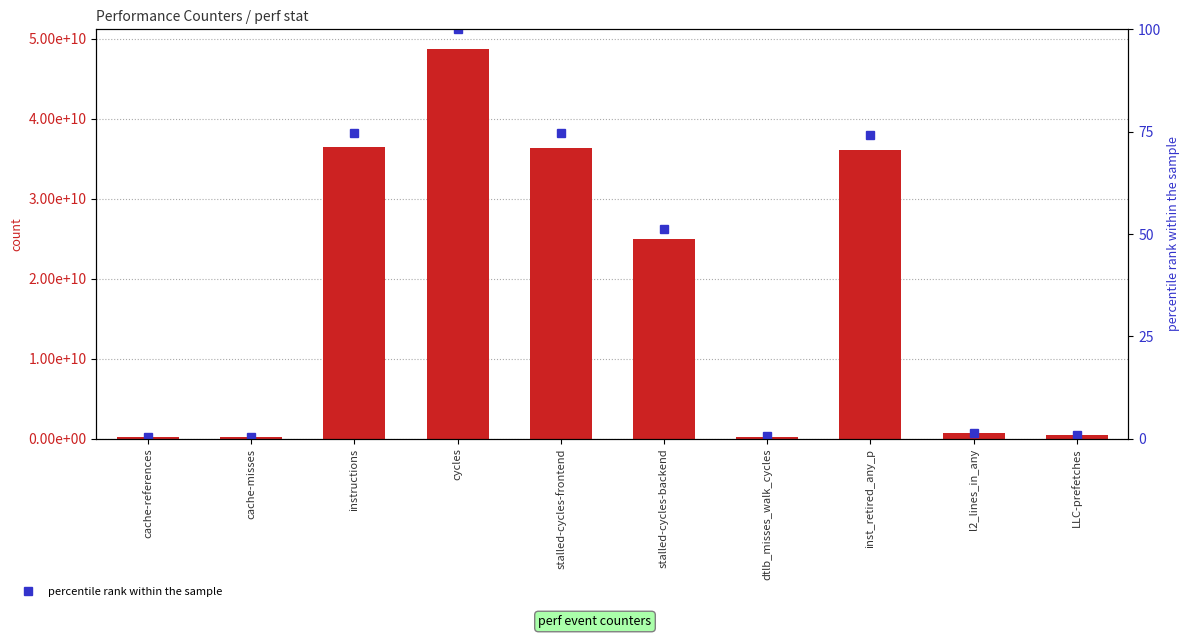

What is the maximum value shown in the chart?

48729980919.0